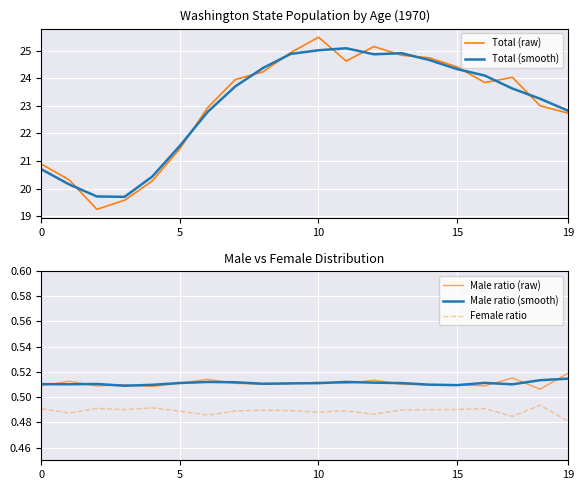

How many distinct data groups are displayed?

5